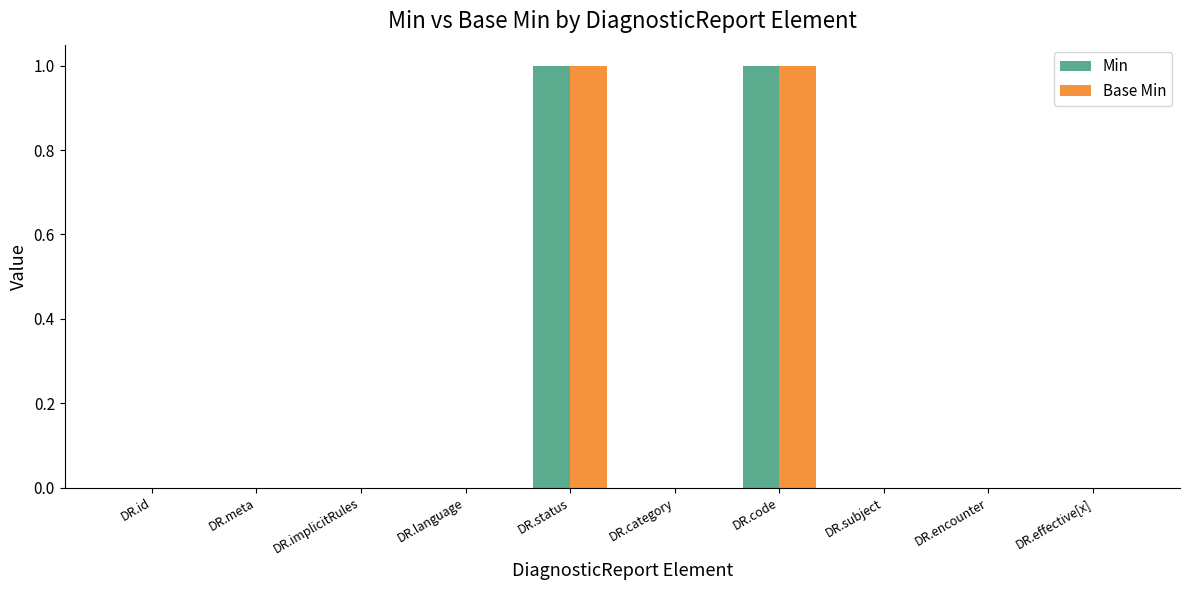

What value does the Min series have at DR.status?

1